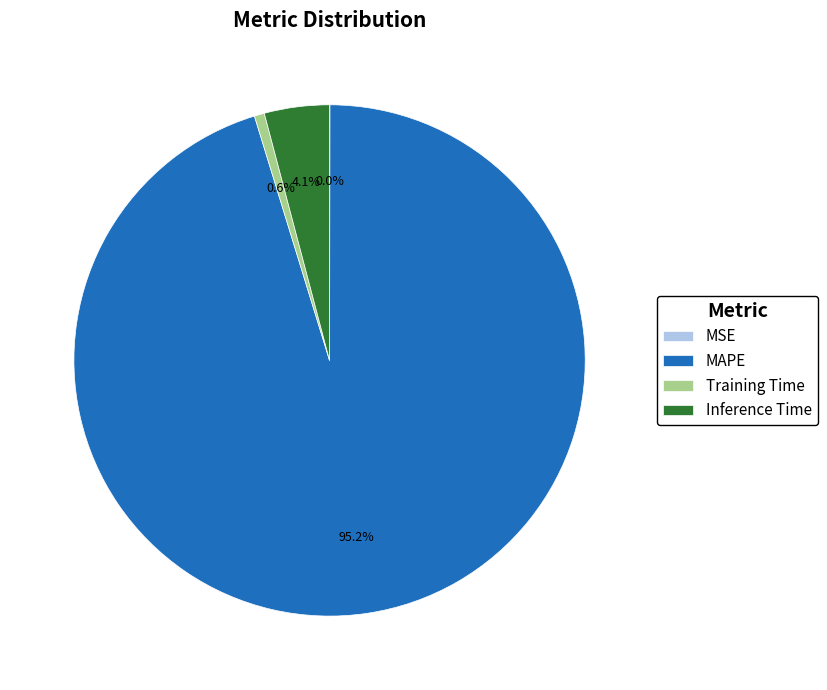

Combined, what portion of the pie is MAPE and Training Time?

95.9%